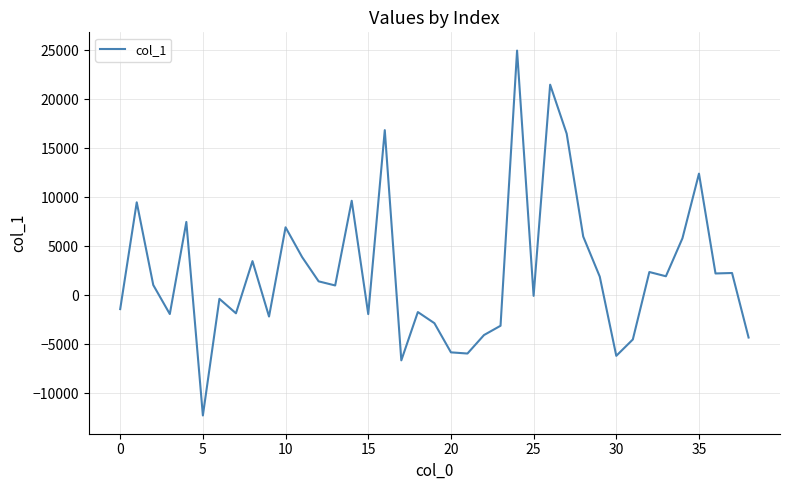

What is the maximum value shown in the chart?

24973.2